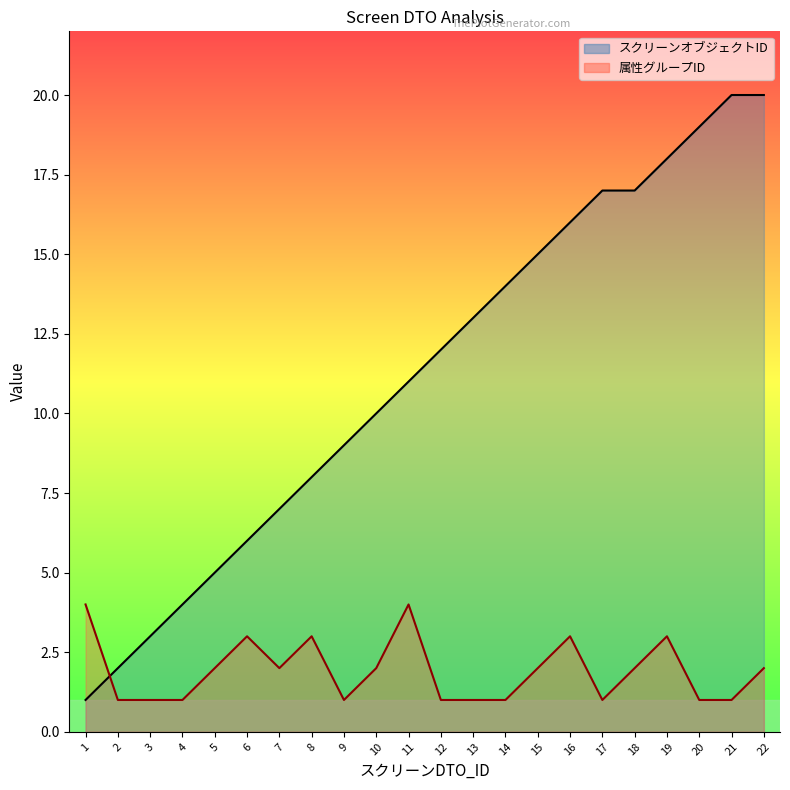

At which label does 属性グループID first exceed 2?

1